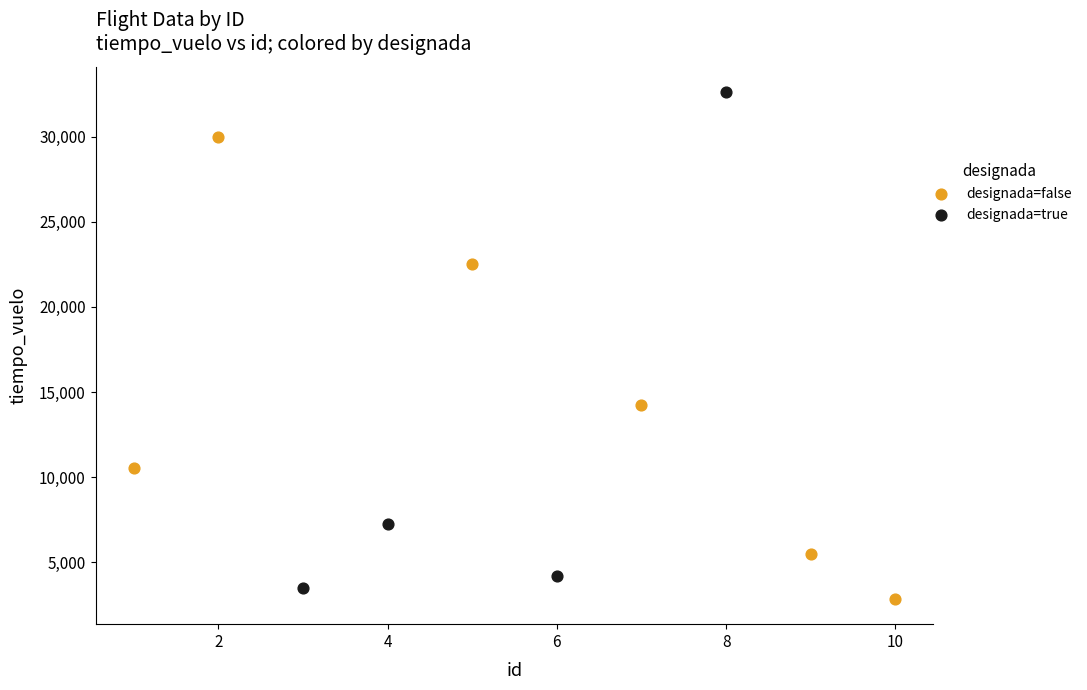

Which series has the widest spread of Y values?

designada=true